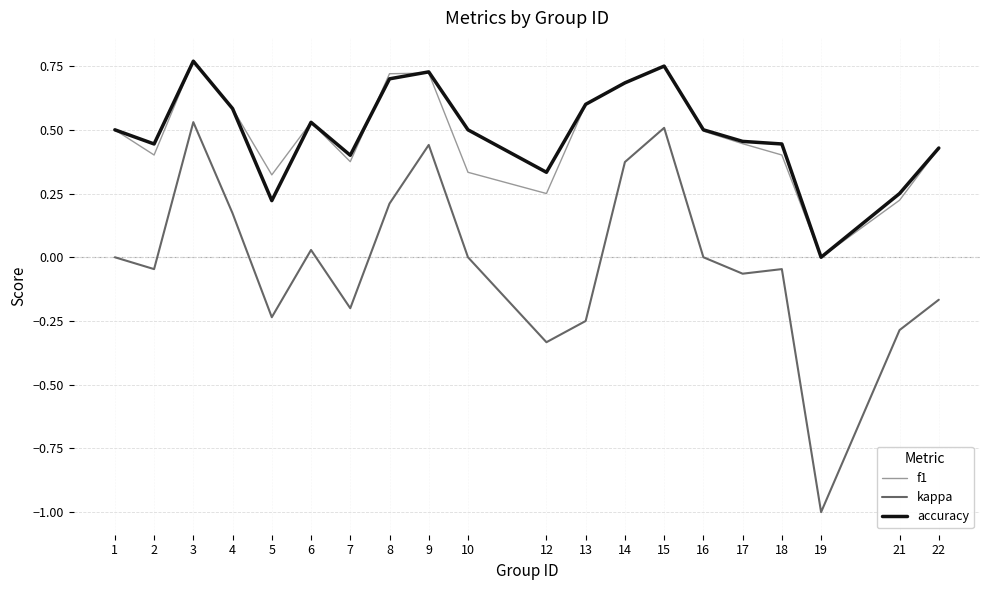

Which series has the widest spread of values?

kappa